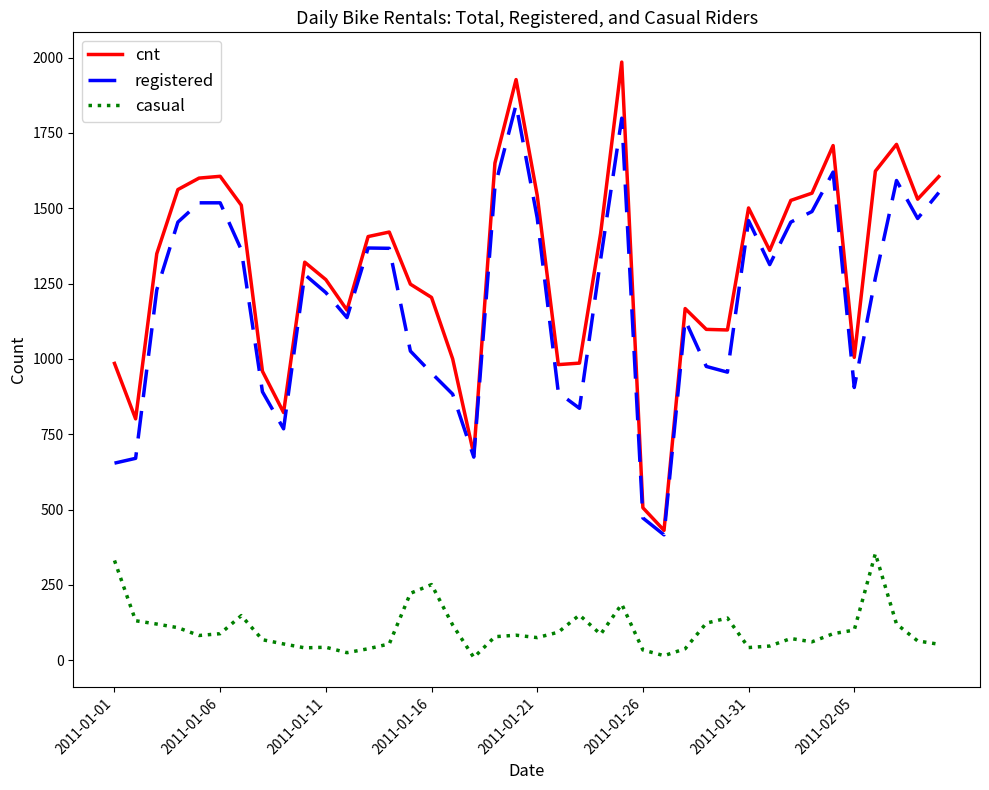

True or false: casual and registered cross at least once.

False